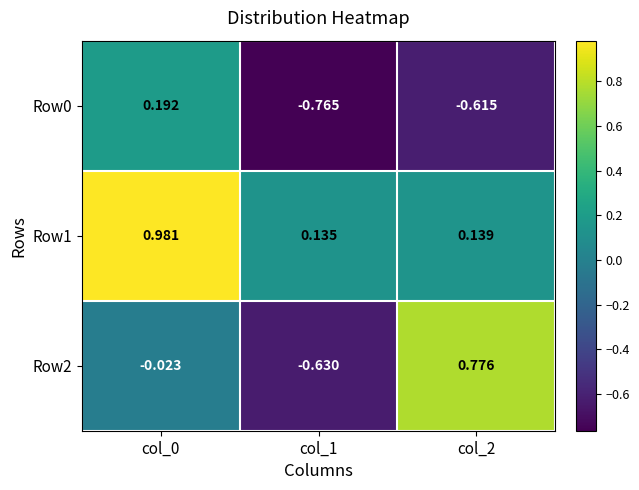

Is the value of Row1 at col_1 greater than the value of Row2 at col_1?

Yes